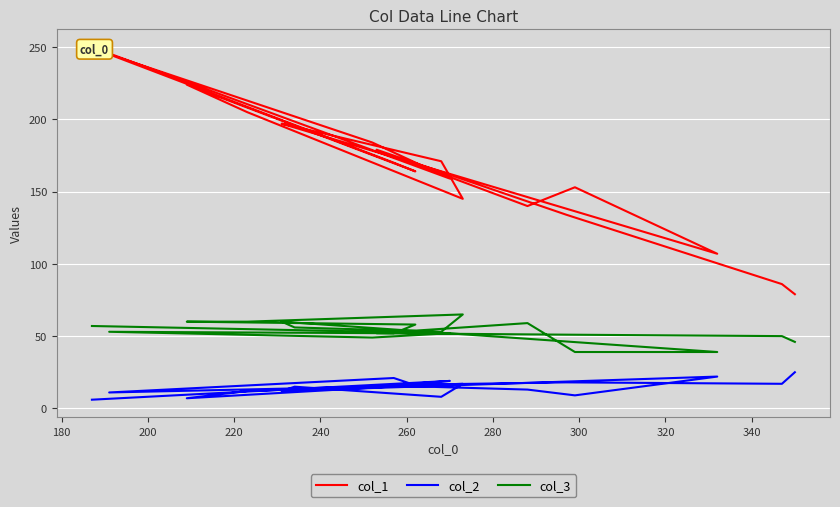

How many data points in col_1 are less than 170?

9